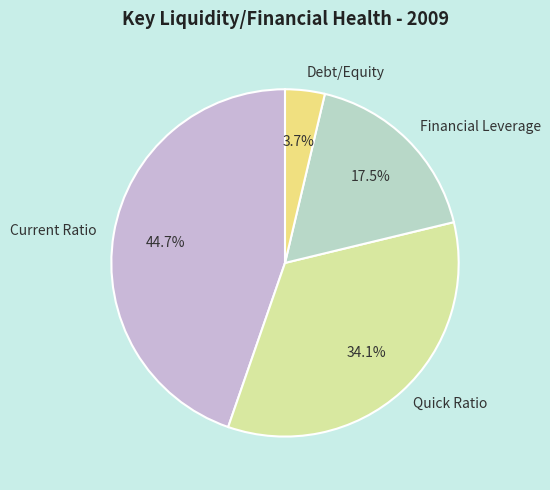

Which slice is the smallest?

Debt/Equity